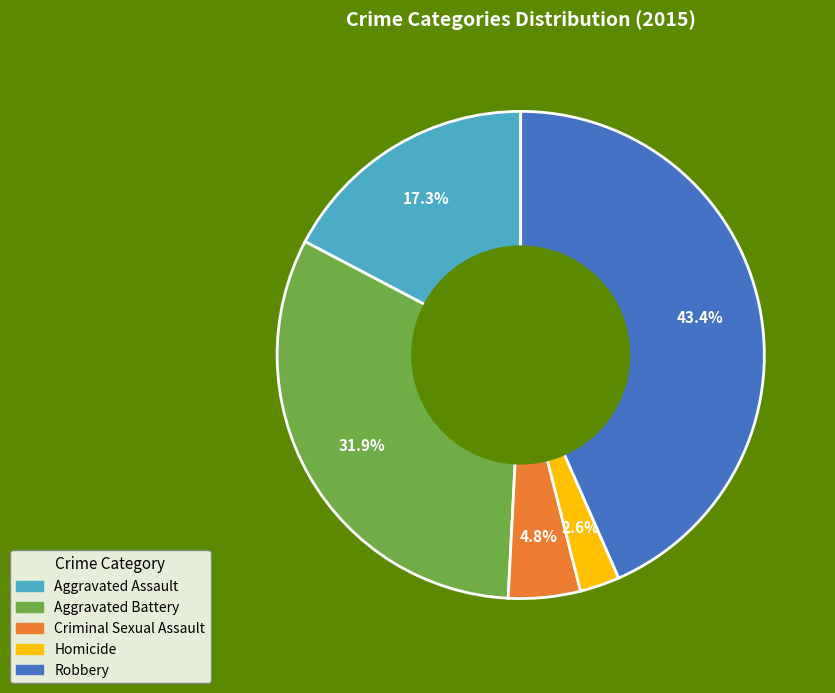

What percentage is the Aggravated Battery slice, to the nearest percent?

32%